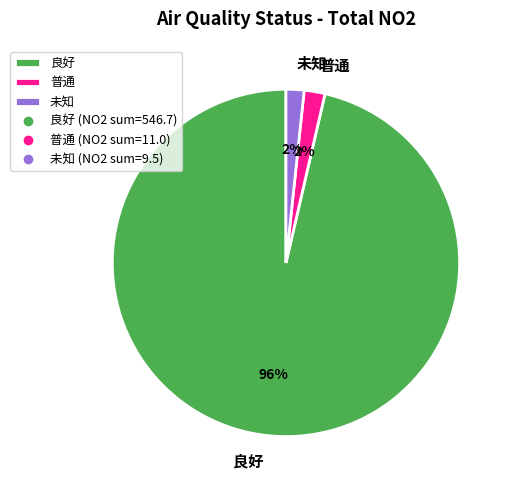

What is the largest slice in the pie chart?

良好